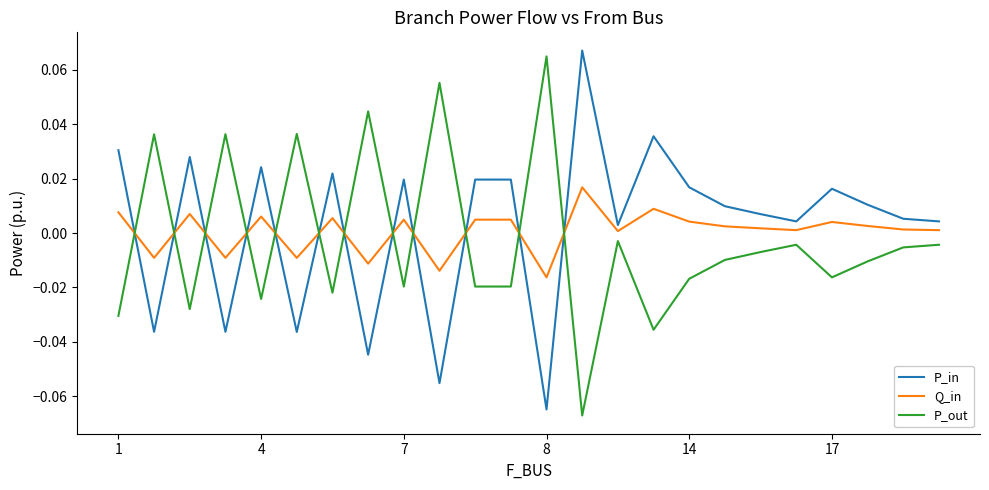

True or false: P_out and P_in cross at least once.

True